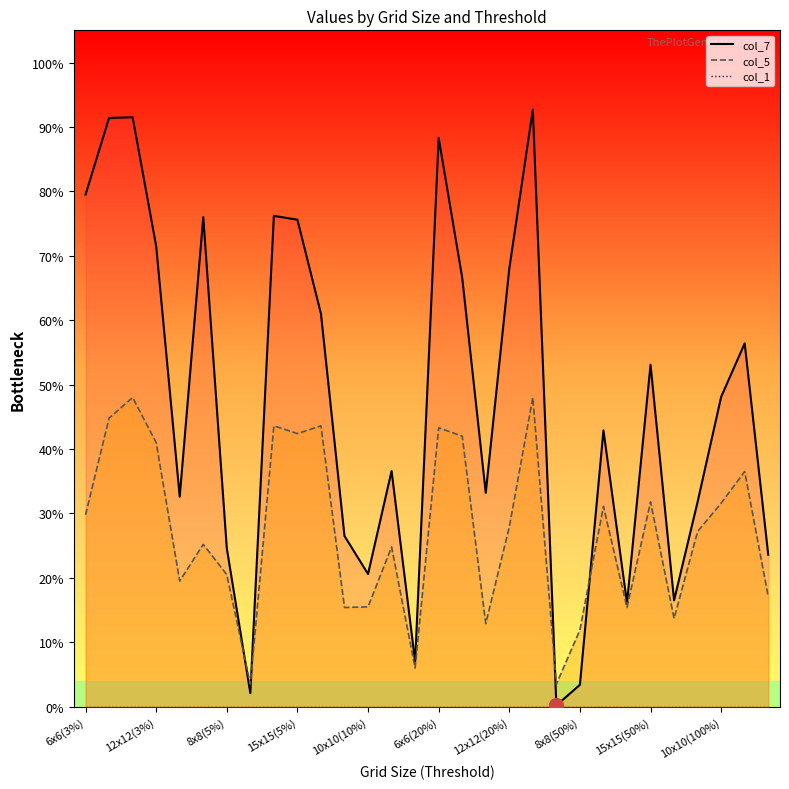

Which series has the largest range (max minus min)?

col_7